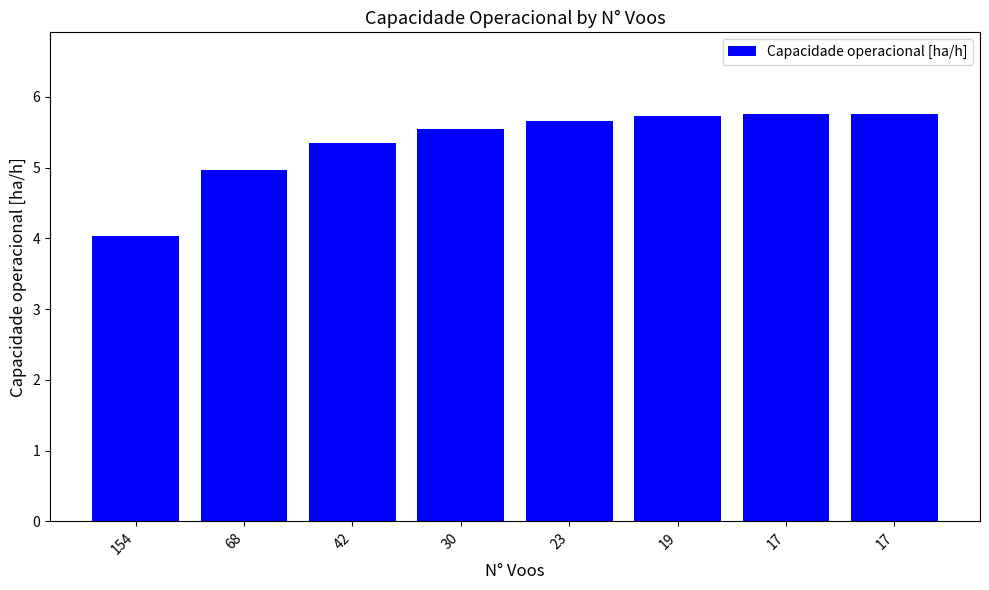

Does the chart contain any negative values?

No